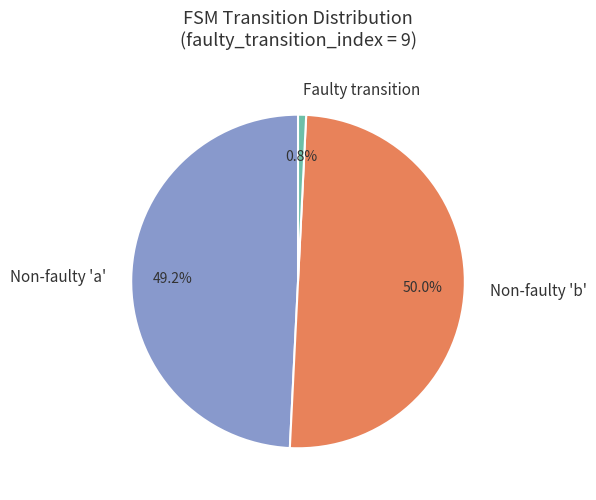

Combined, what portion of the pie is Non-faulty 'a' and Faulty transition?

50.0%